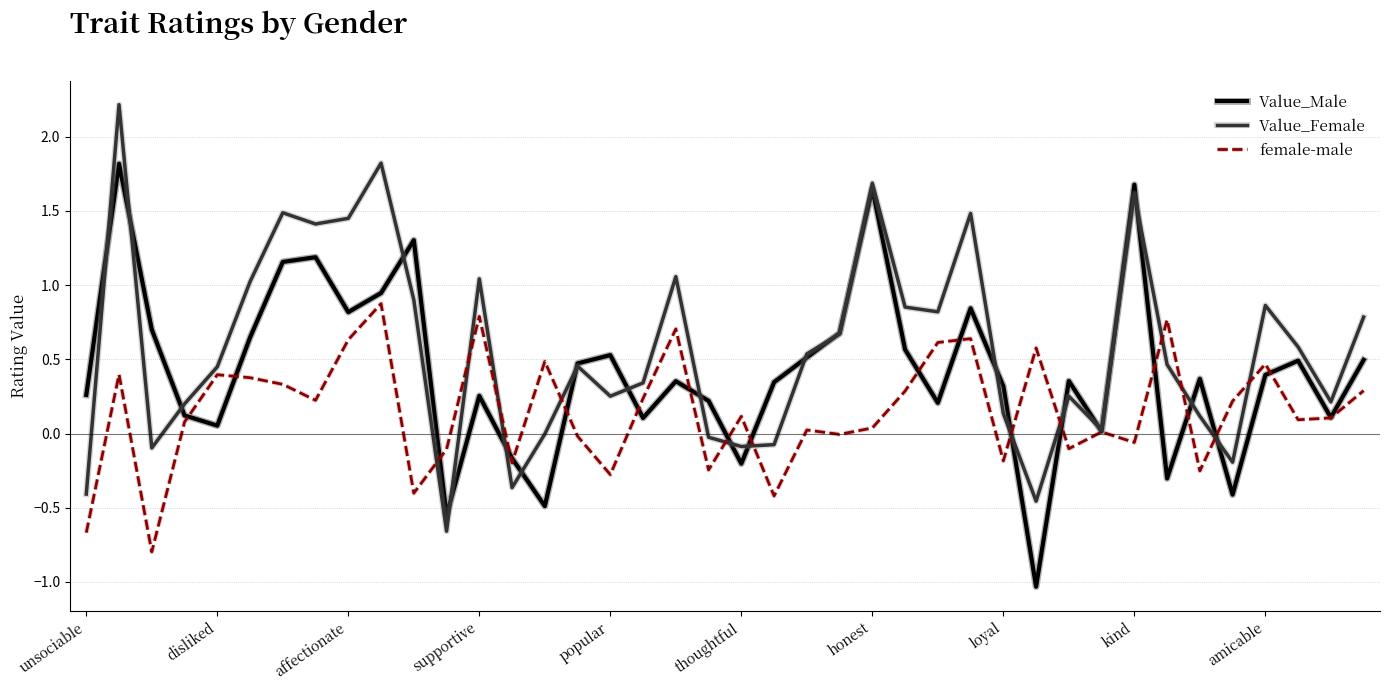

What are all the series names shown in the legend?

Value_Male, Value_Female, female-male